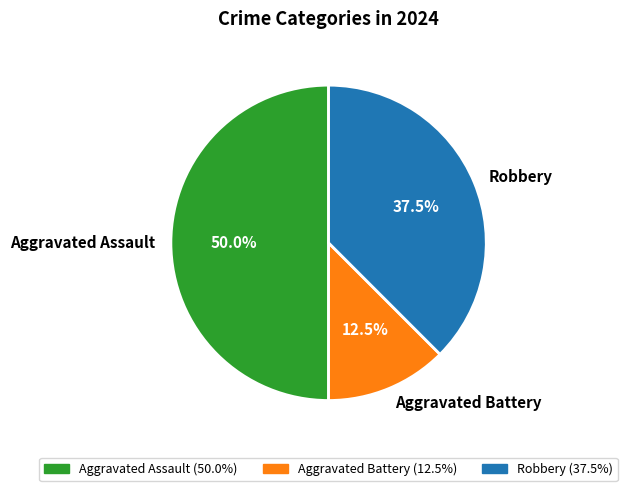

Between Aggravated Assault and Robbery, which is larger?

Aggravated Assault